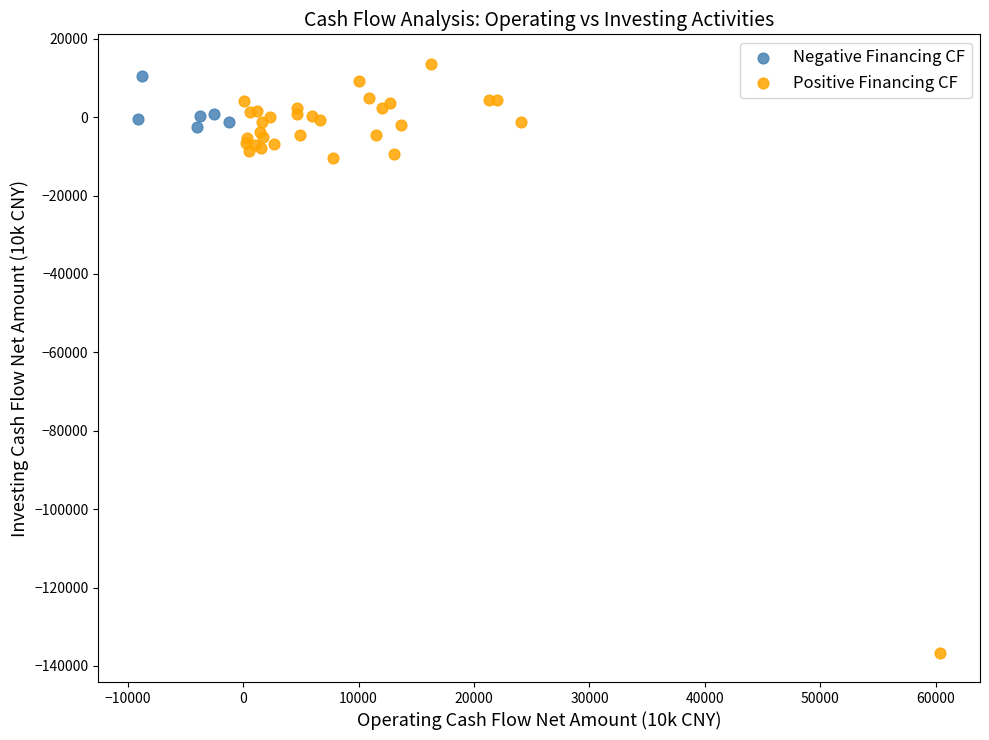

Which series reaches the minimum Y coordinate?

Positive Financing CF